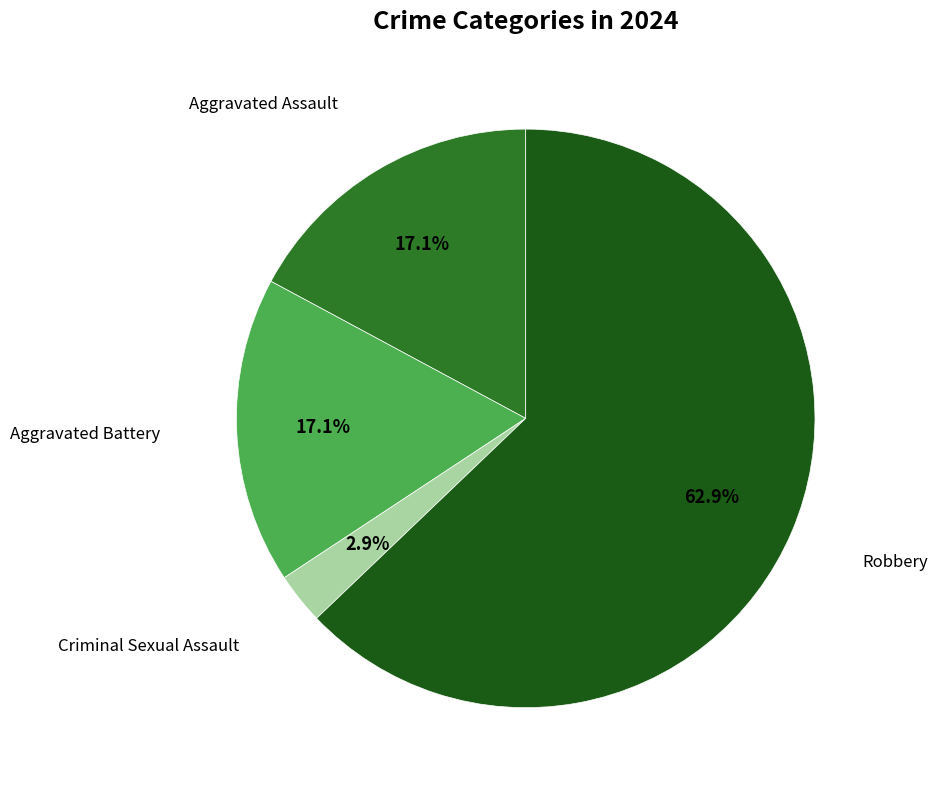

Count the number of slices in the pie.

4